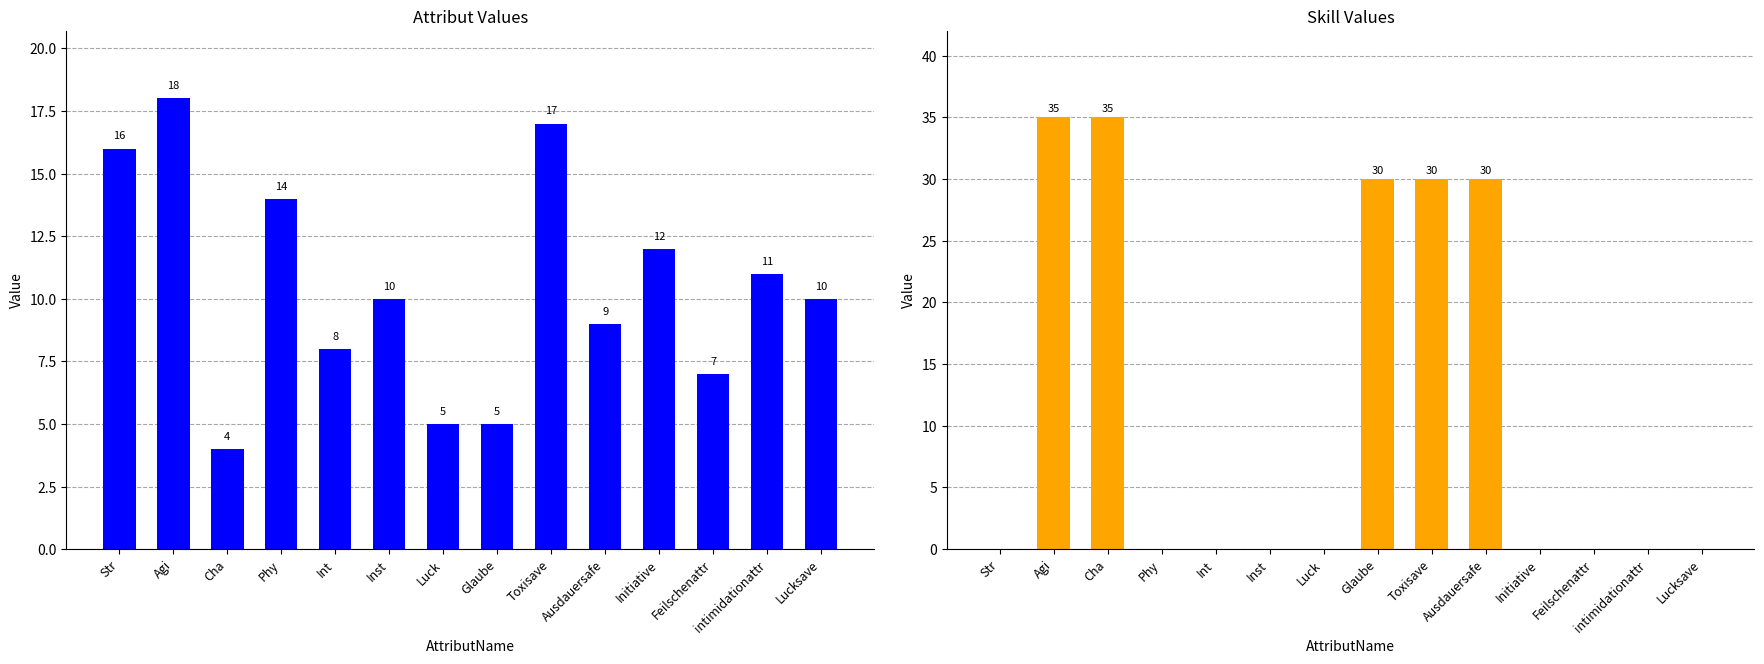

Reading left to right, what are all the values shown in this chart?

Attribut: Str=16	Agi=18	Cha=4	Phy=14	Int=8	Inst=10	Luck=5	Glaube=5	Toxisave=17	Ausdauersafe=9	Initiative=12	Feilschenattr=7	intimidationattr=11	Lucksave=10
Skill: Str=0	Agi=35	Cha=35	Phy=0	Int=0	Inst=0	Luck=0	Glaube=30	Toxisave=30	Ausdauersafe=30	Initiative=0	Feilschenattr=0	intimidationattr=0	Lucksave=0